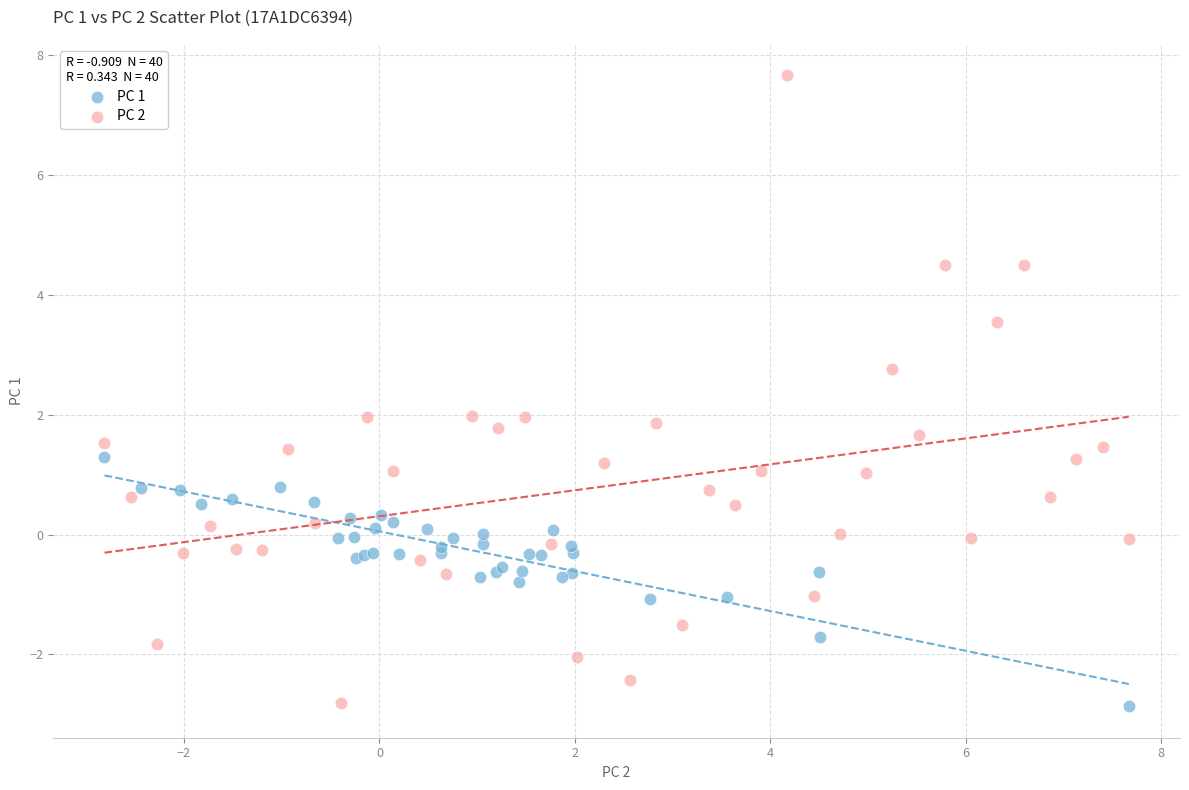

Which series has the widest spread of Y values?

PC 2